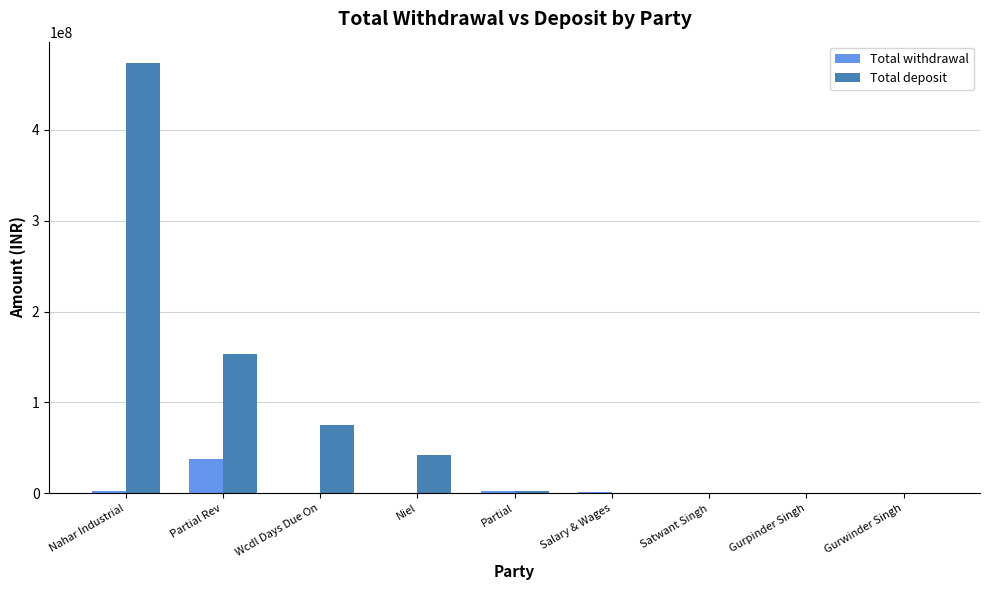

At which category is the sum across all series the highest?

Nahar Industrial